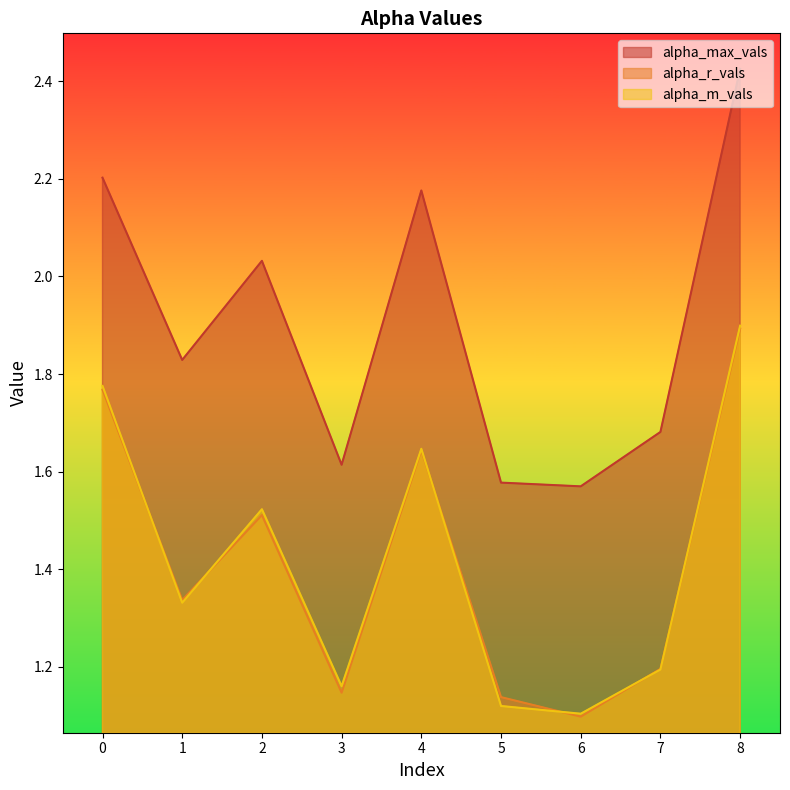

Count the number of categories in the chart.

9